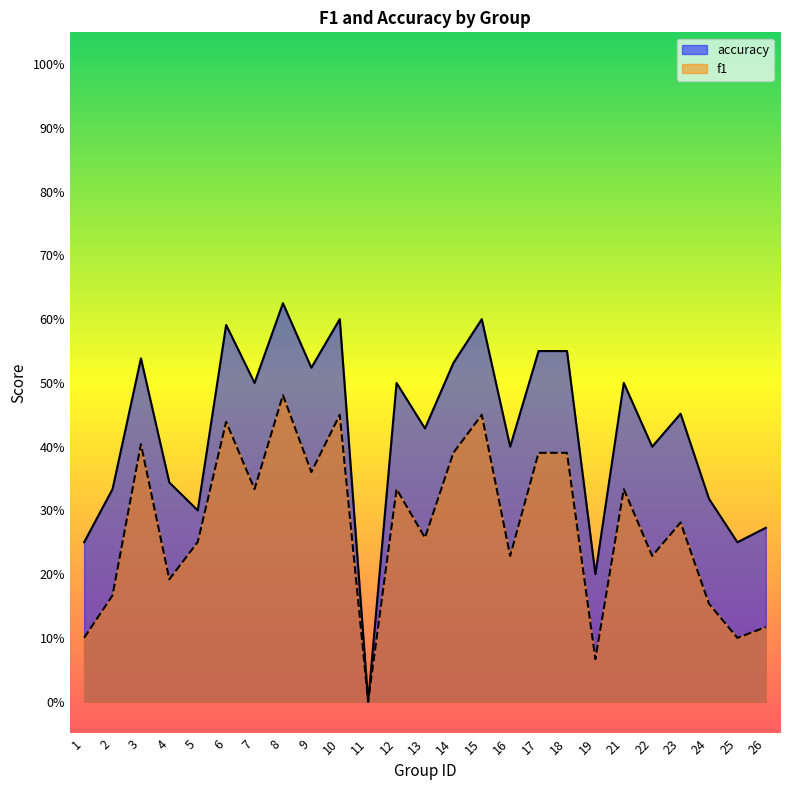

Is the value of f1 at 7 greater than the value of accuracy at 26?

Yes